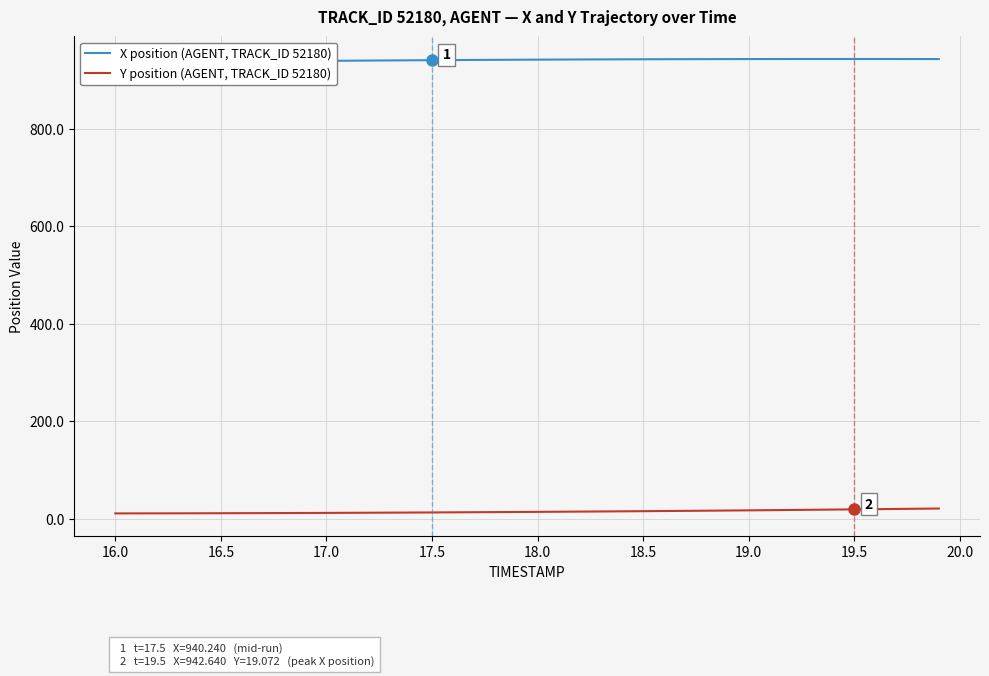

How many lines are shown in the chart?

2